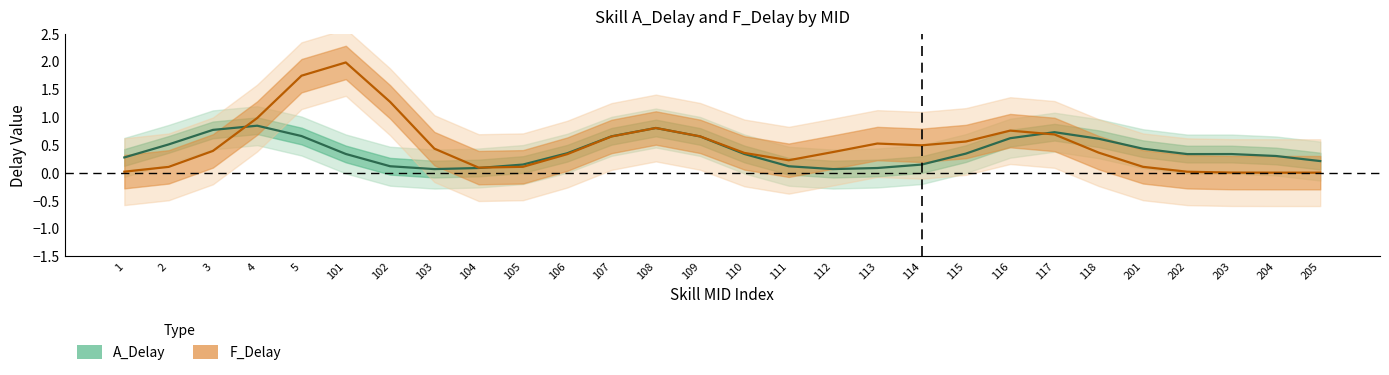

Is it true that A_Delay equals 0.1 at 205?

False